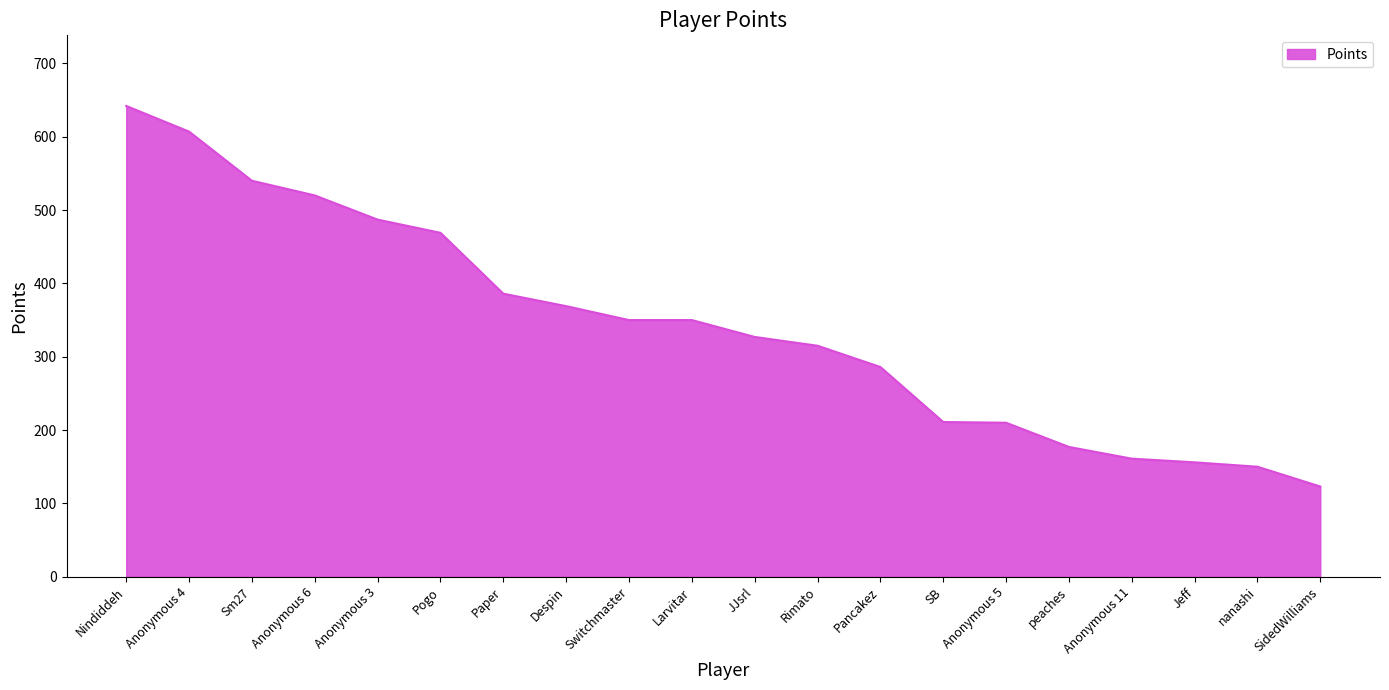

What is the change in value from Anonymous 11 to nanashi?

-11